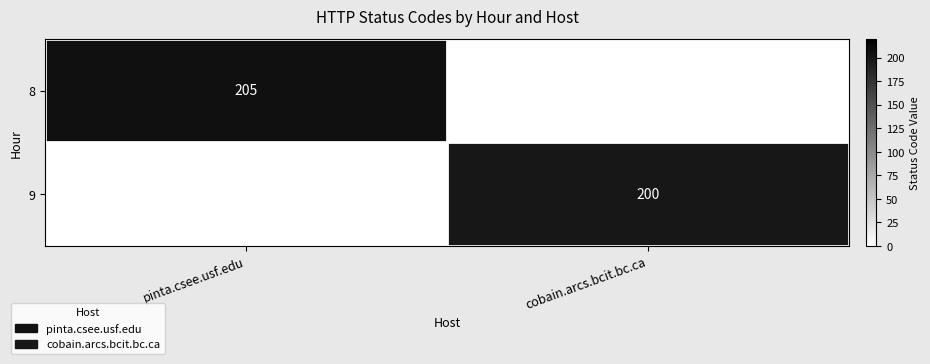

The 8 series shows 315 at pinta.csee.usf.edu. True or false?

False